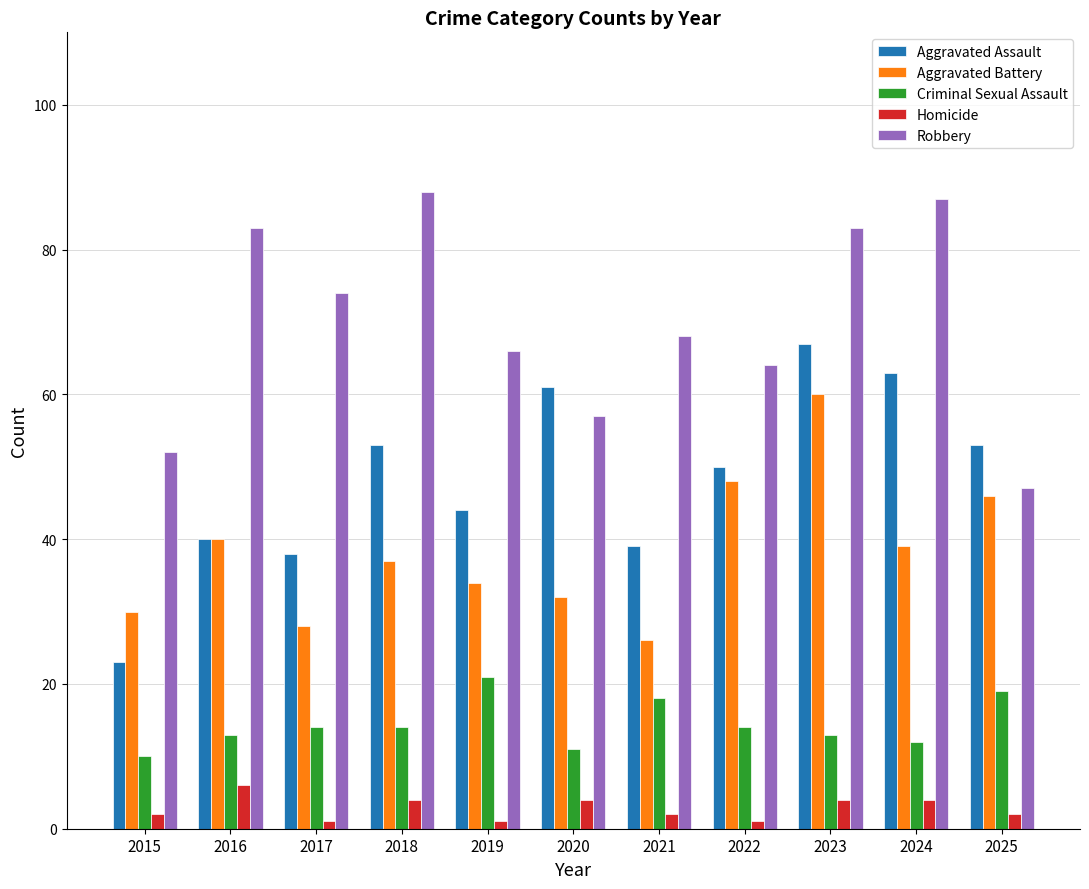

Count the number of data series in this chart.

5